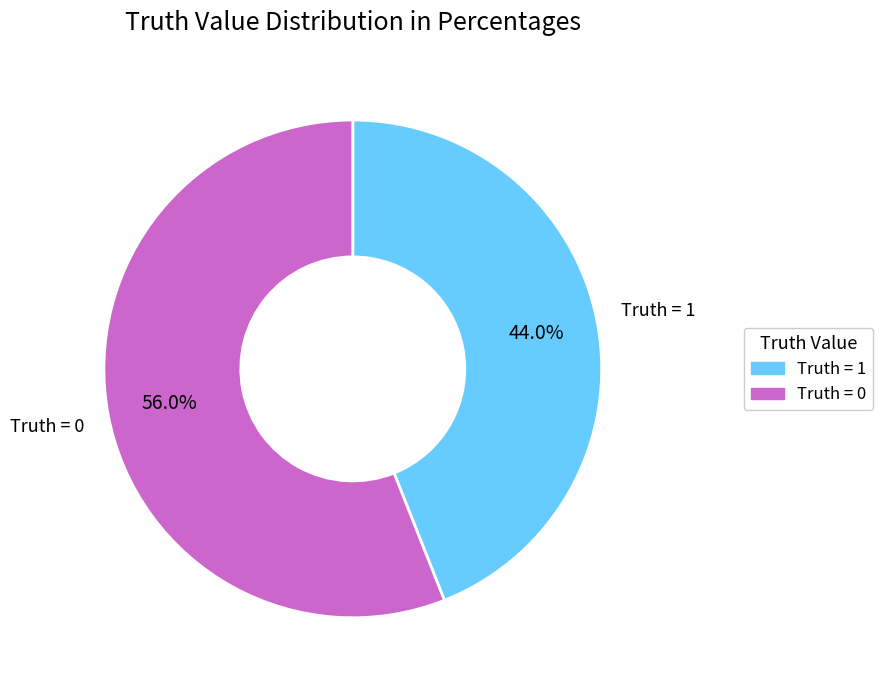

Is there a majority slice in this chart?

Yes